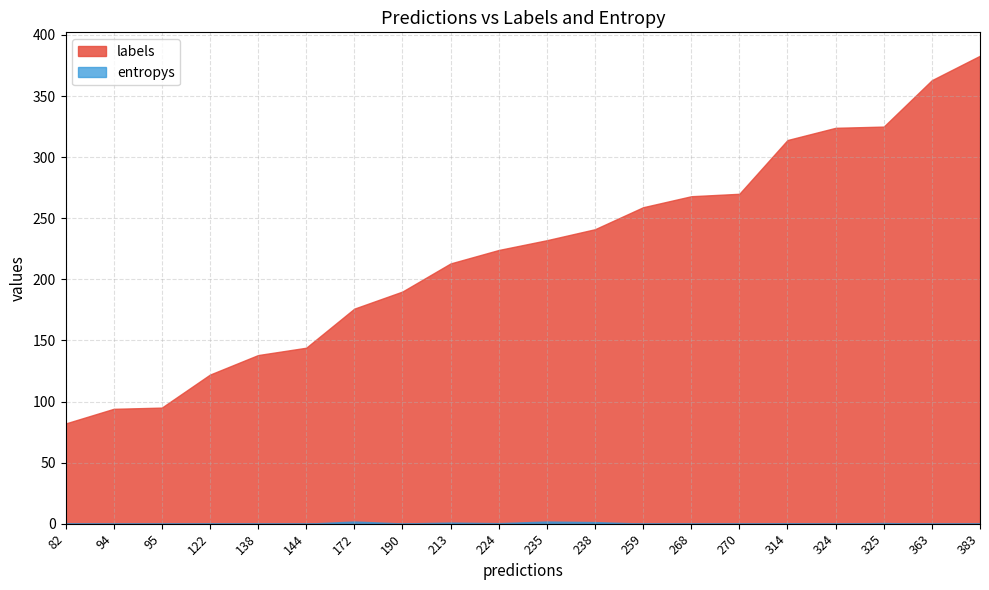

Rank the categories by labels value from lowest to highest.

82, 94, 95, 122, 138, 144, 172, 190, 213, 224, 235, 238, 259, 268, 270, 314, 324, 325, 363, 383